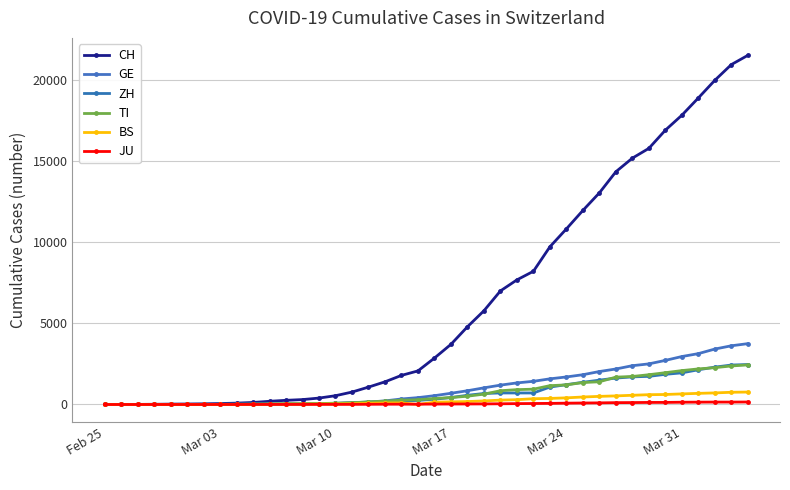

True or false: TI and BS intersect in this chart.

False